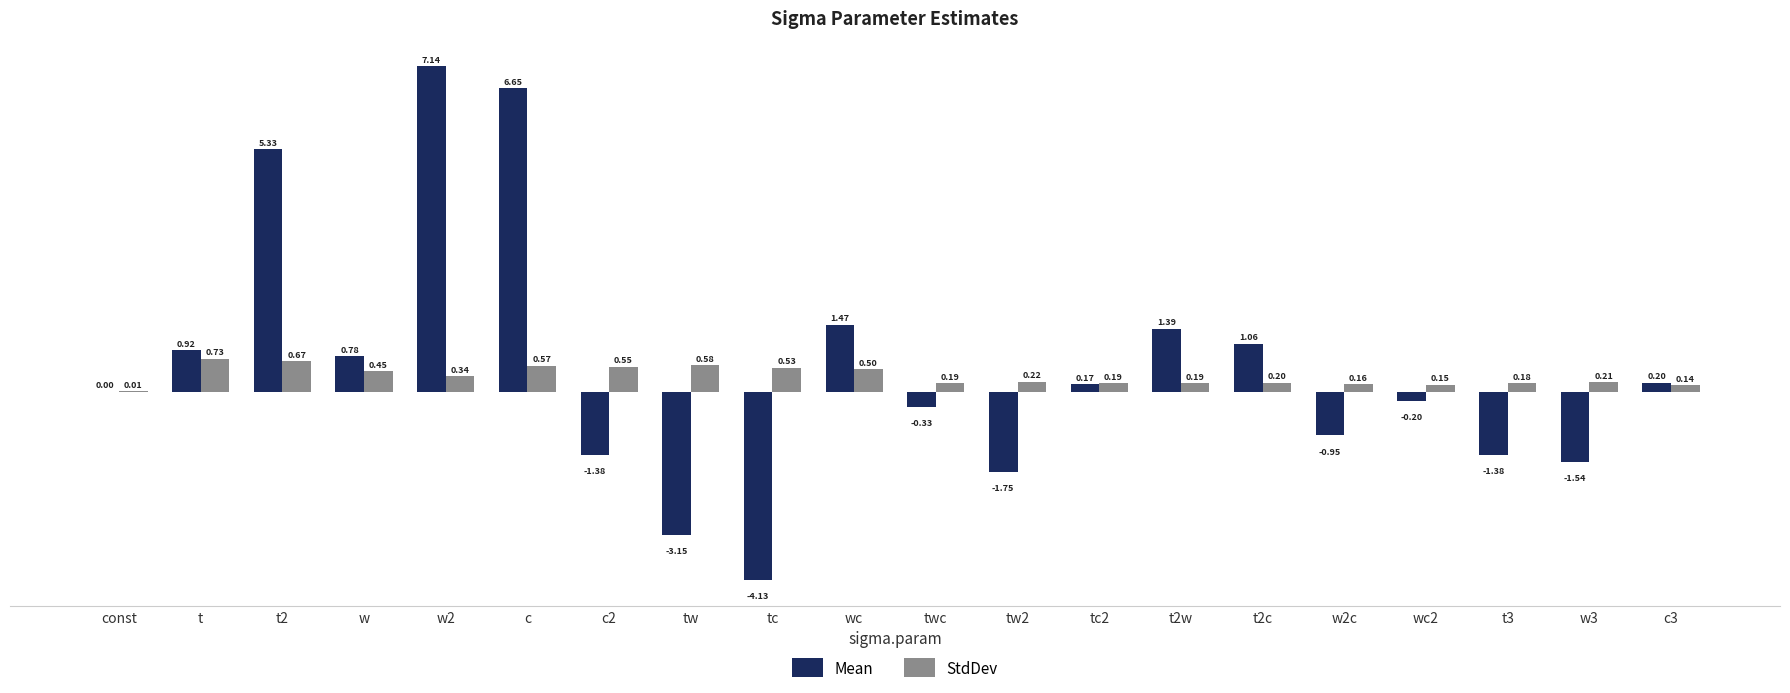

Is the value of StdDev at t3 greater than the value of Mean at tc?

Yes